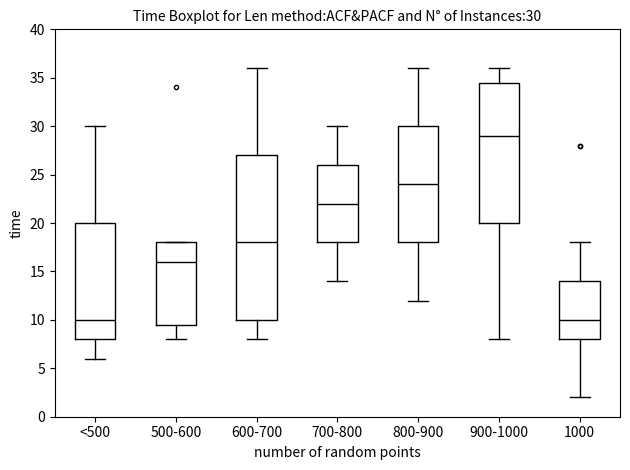

Which box is the tallest, from its lower edge to its upper edge?

600-700